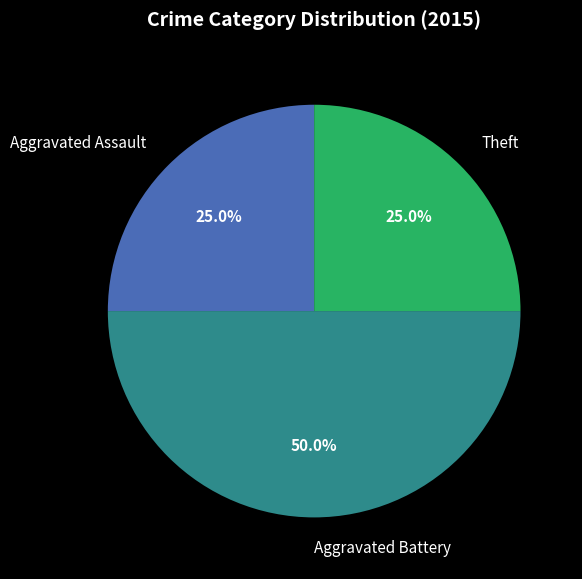

Combined, what portion of the pie is Aggravated Assault and Aggravated Battery?

75.0%